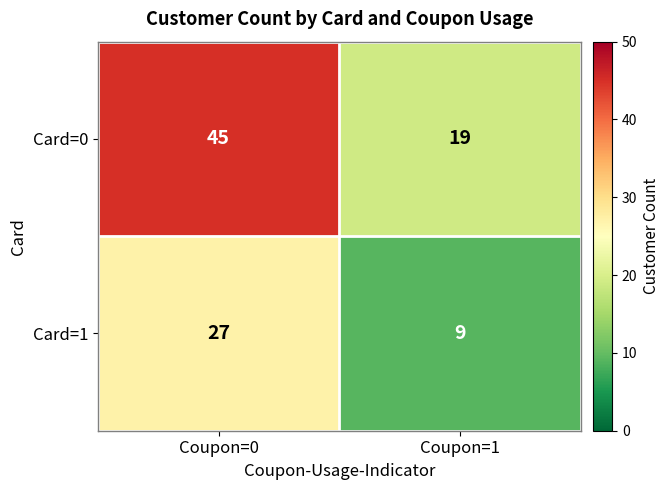

Rank the series by their average value, from lowest to highest.

Card=1, Card=0